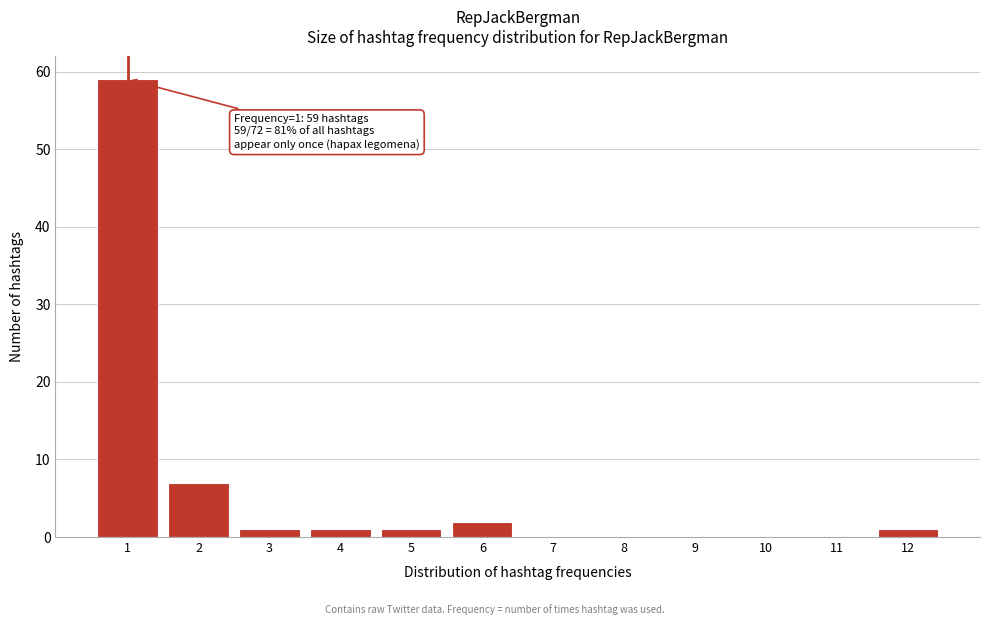

Reading left to right, list all the values displayed in this chart.

1=59	2=7	3=1	4=1	5=1	6=2	7=0	8=0	9=0	10=0	11=0	12=1